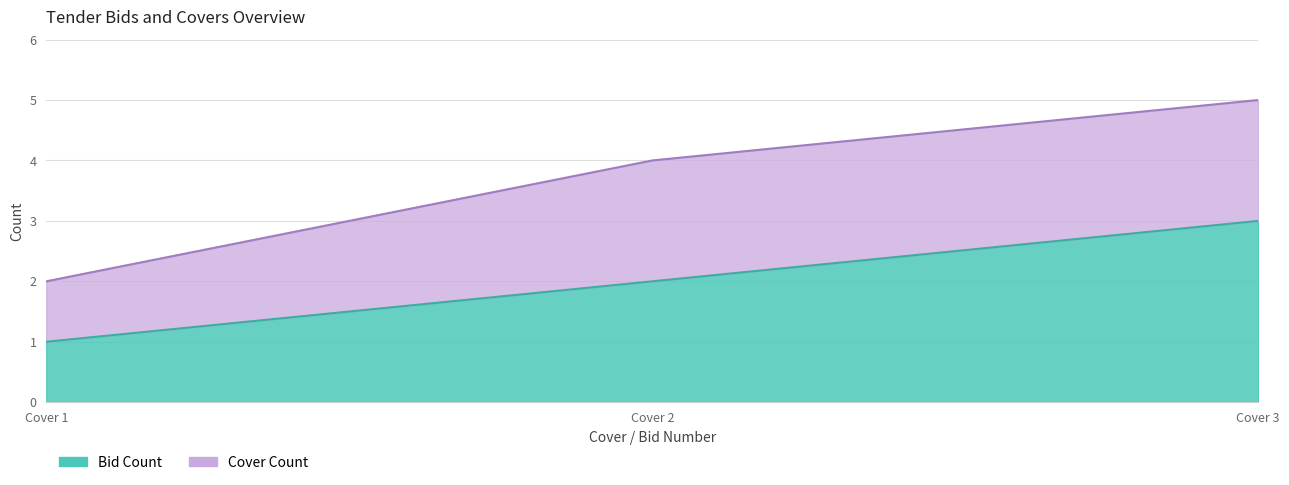

What is the change in value from Cover 1 to Cover 2?

+1